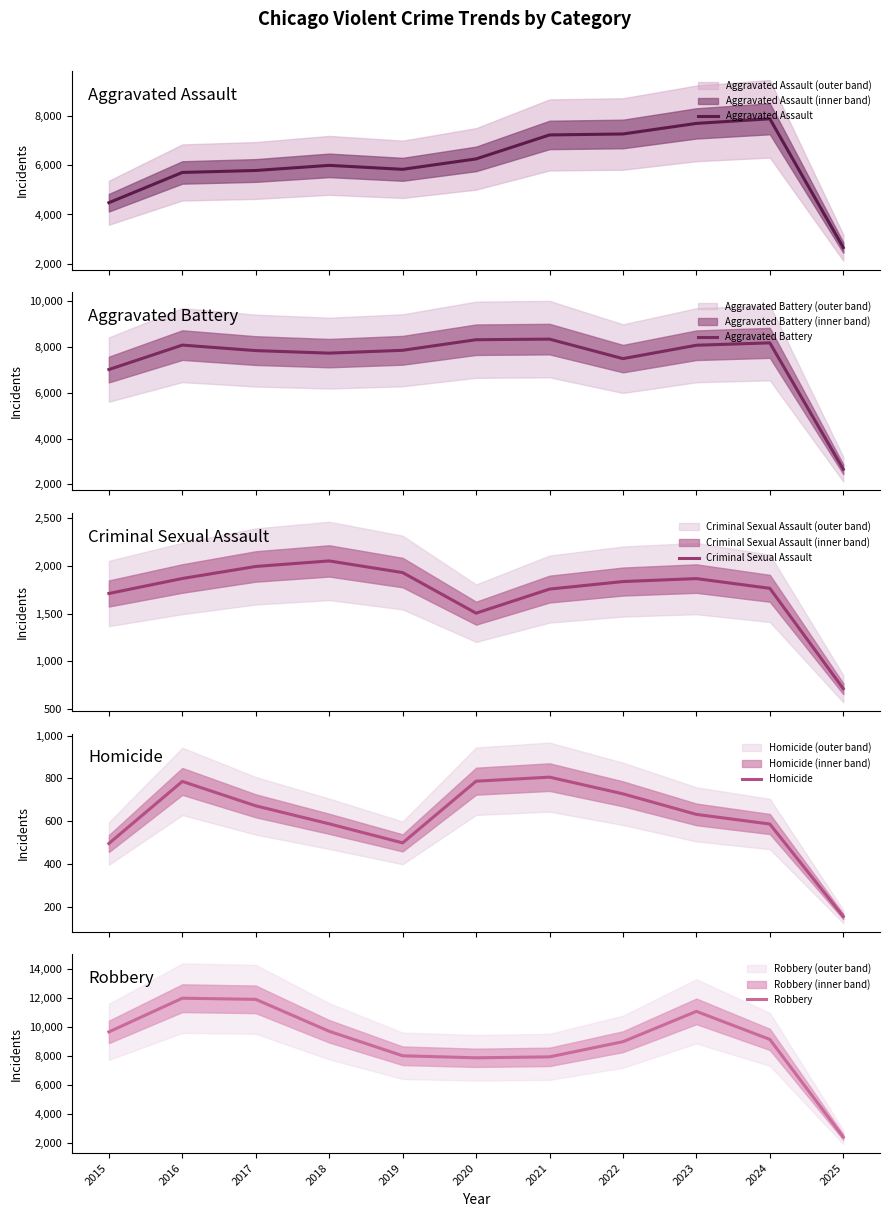

The value of Aggravated Assault at 2025 is 1853. True or false?

False